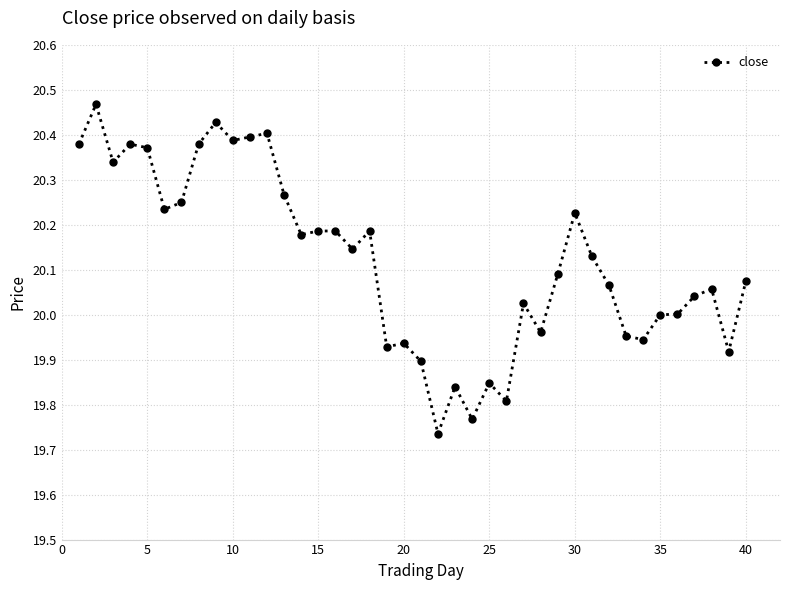

True or false: the data has more than 1 interior local peaks.

True